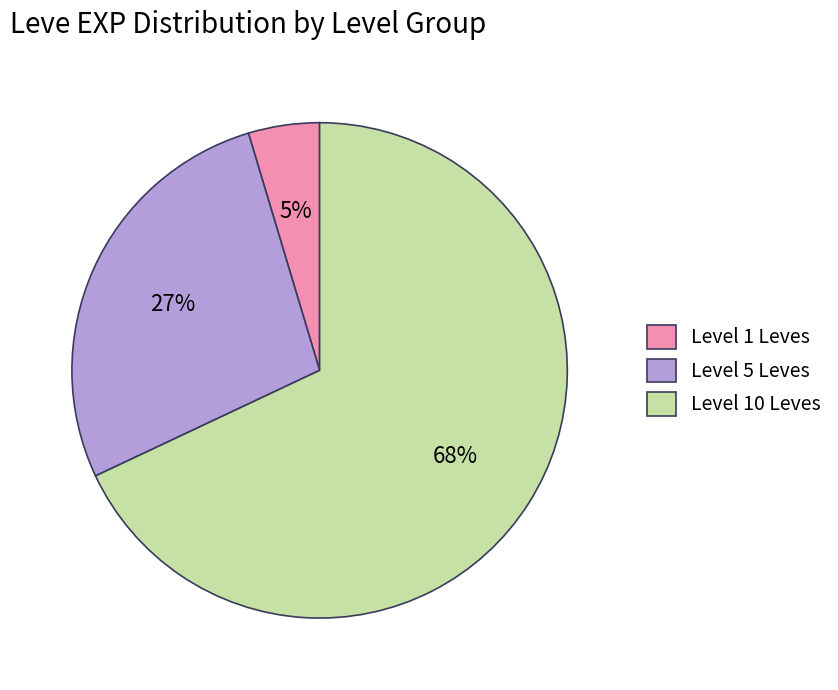

What percentage is the Level 5 Leves slice, to the nearest percent?

27%